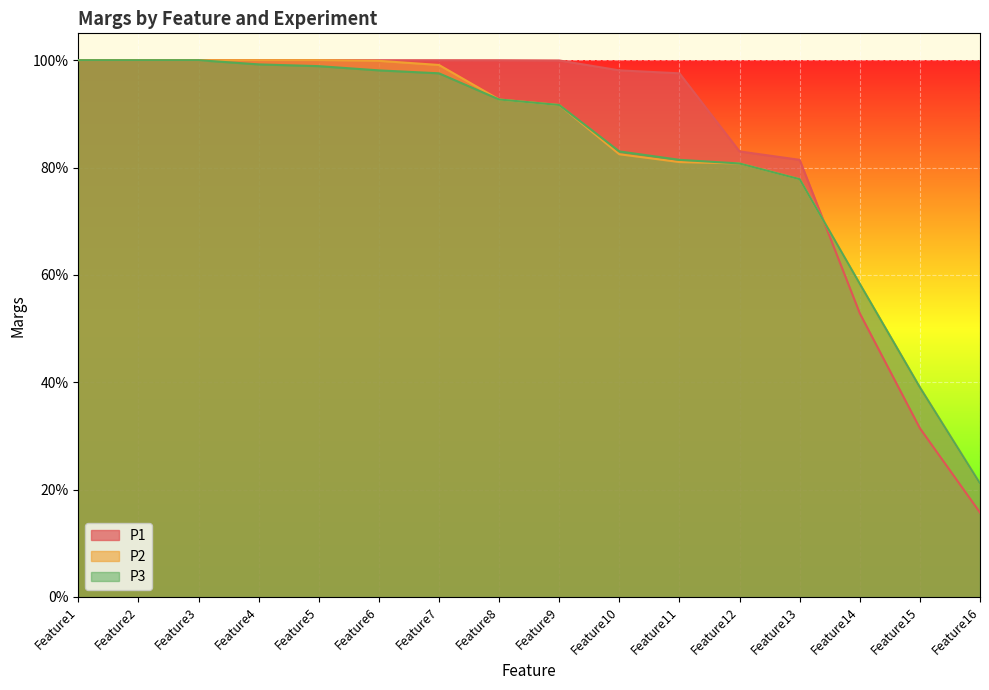

True or false: P3 and P2 cross at least once.

False